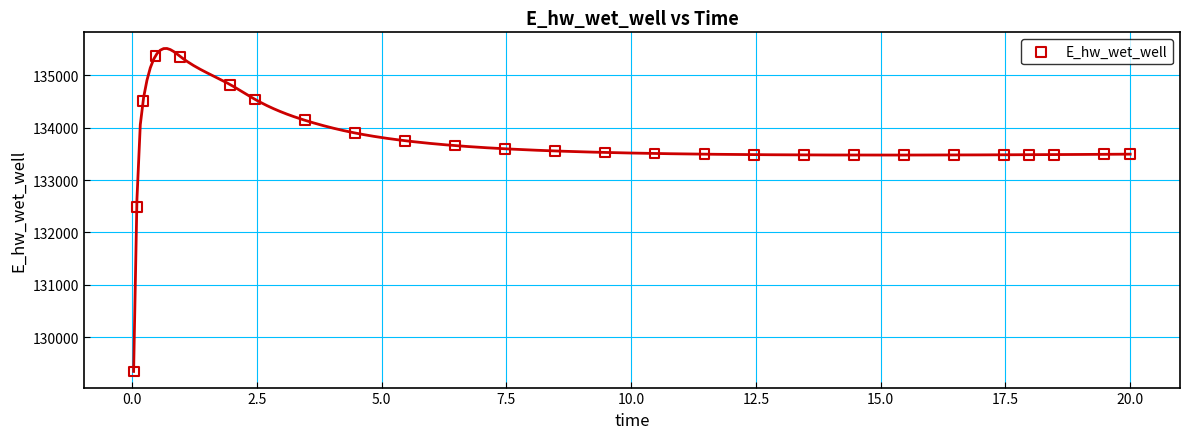

What Y value in the scatter plot is closest to 132358?

132491.1